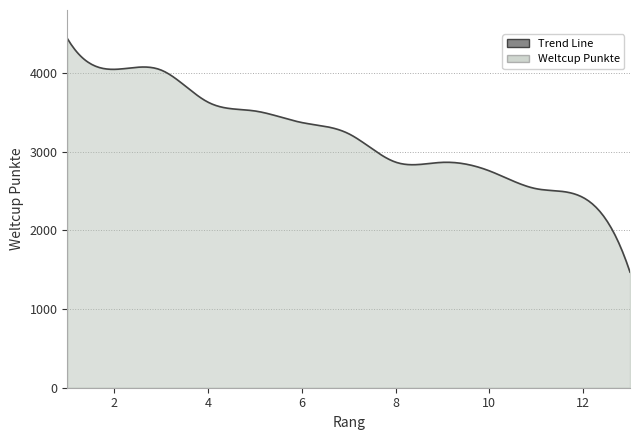

What is the difference between the maximum and minimum values?

2970.0